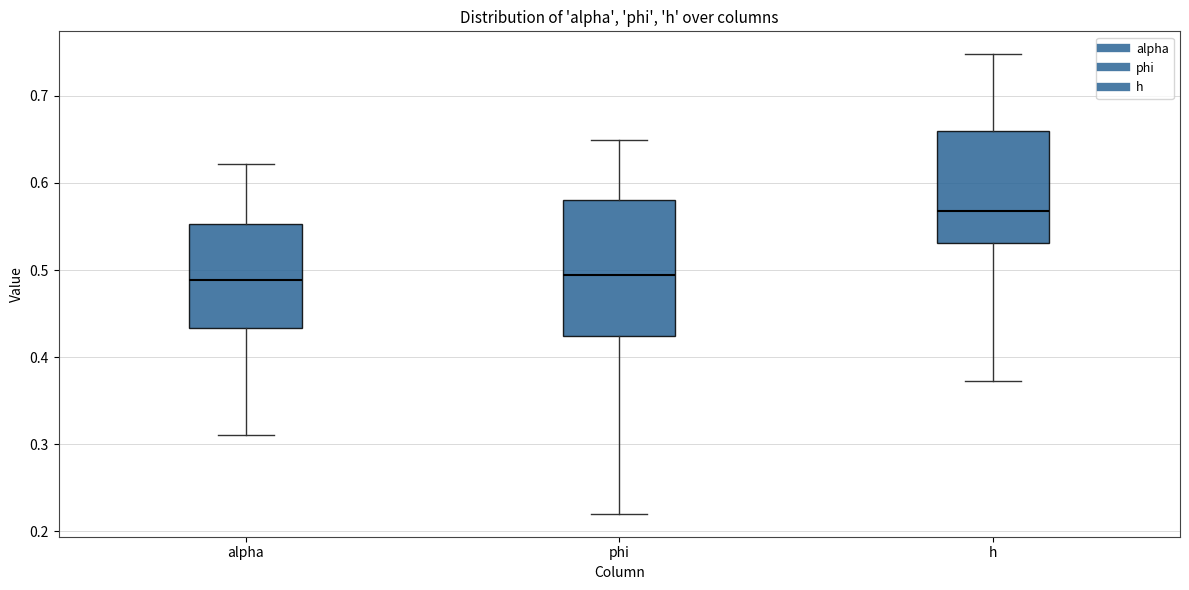

Which box has the highest median line?

h